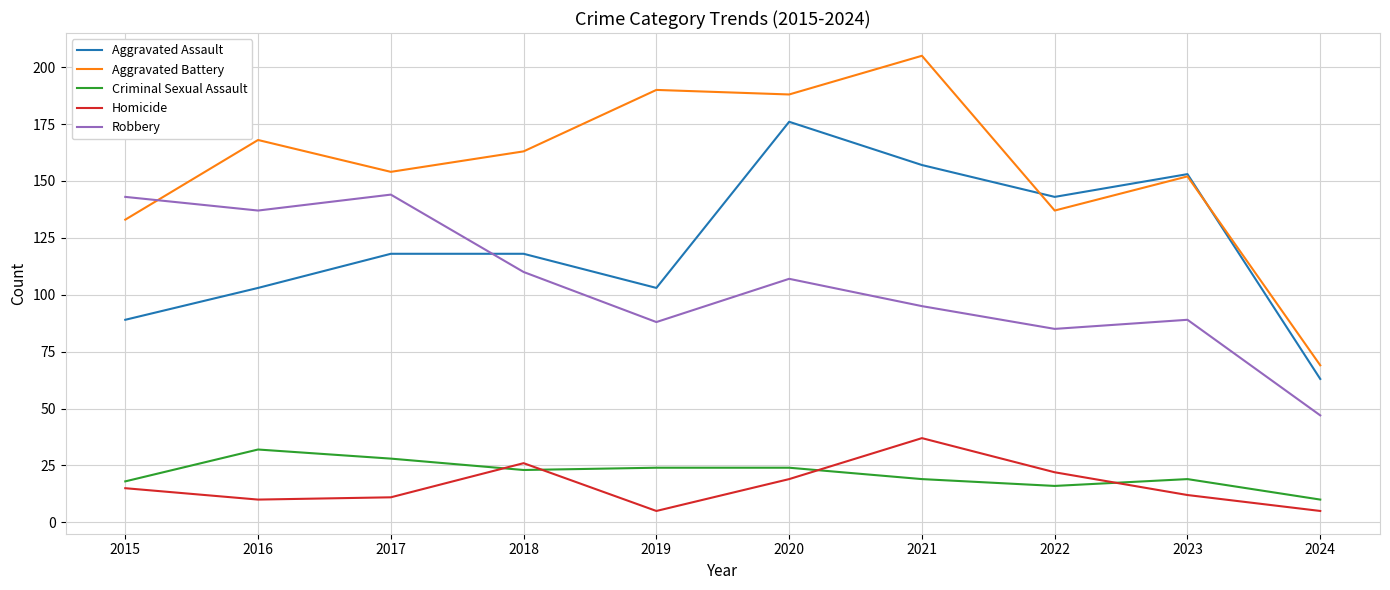

Rank the series by their maximum value, from lowest to highest.

Criminal Sexual Assault, Homicide, Robbery, Aggravated Assault, Aggravated Battery